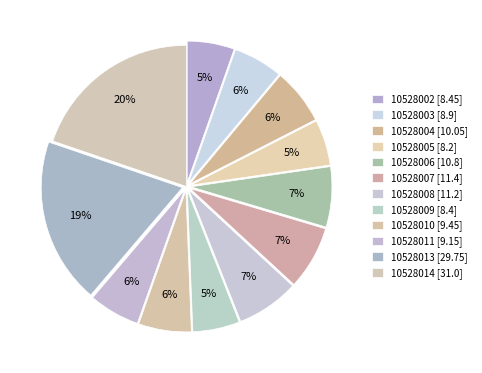

What percentage is the 10528007 slice, to the nearest percent?

7%